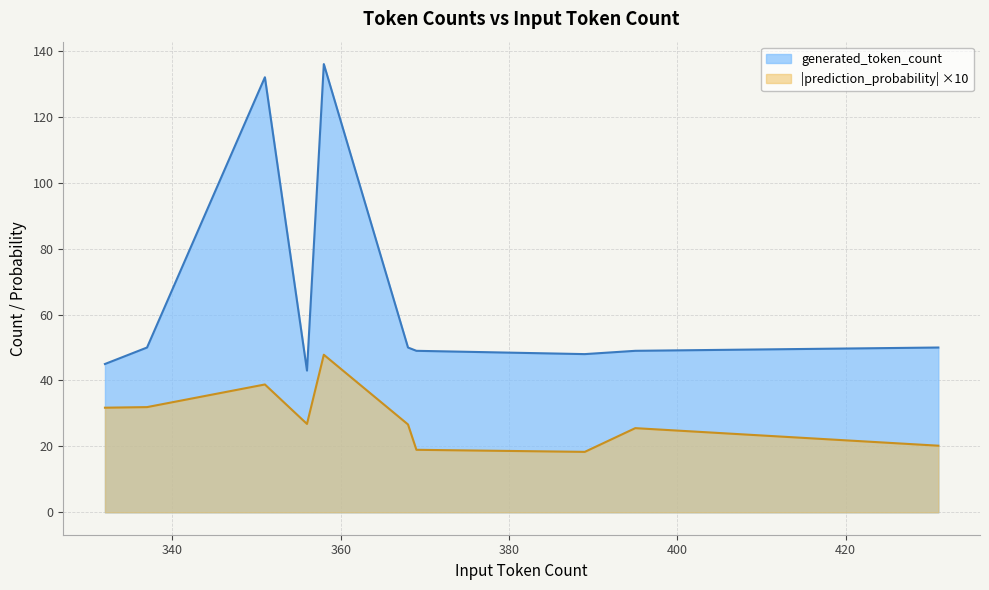

What is the highest value of the |prediction_probability| ×10 series?

47.8